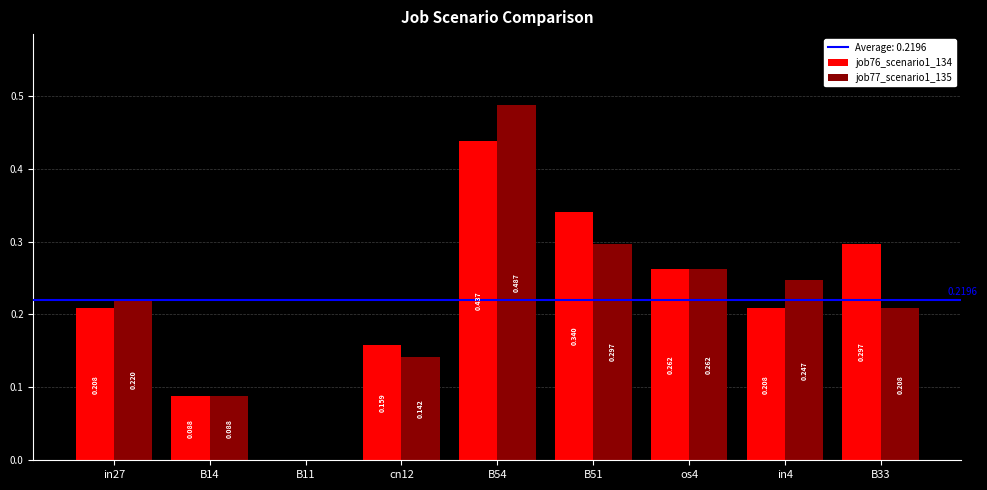

Reading left to right, transcribe all the data shown in this chart.

job76_scenario1_134: in27=0.2	B14=0.1	B11=0.0	cn12=0.2	B54=0.4	B51=0.3	os4=0.3	in4=0.2	B33=0.3
job77_scenario1_135: in27=0.2	B14=0.1	B11=0.0	cn12=0.1	B54=0.5	B51=0.3	os4=0.3	in4=0.2	B33=0.2